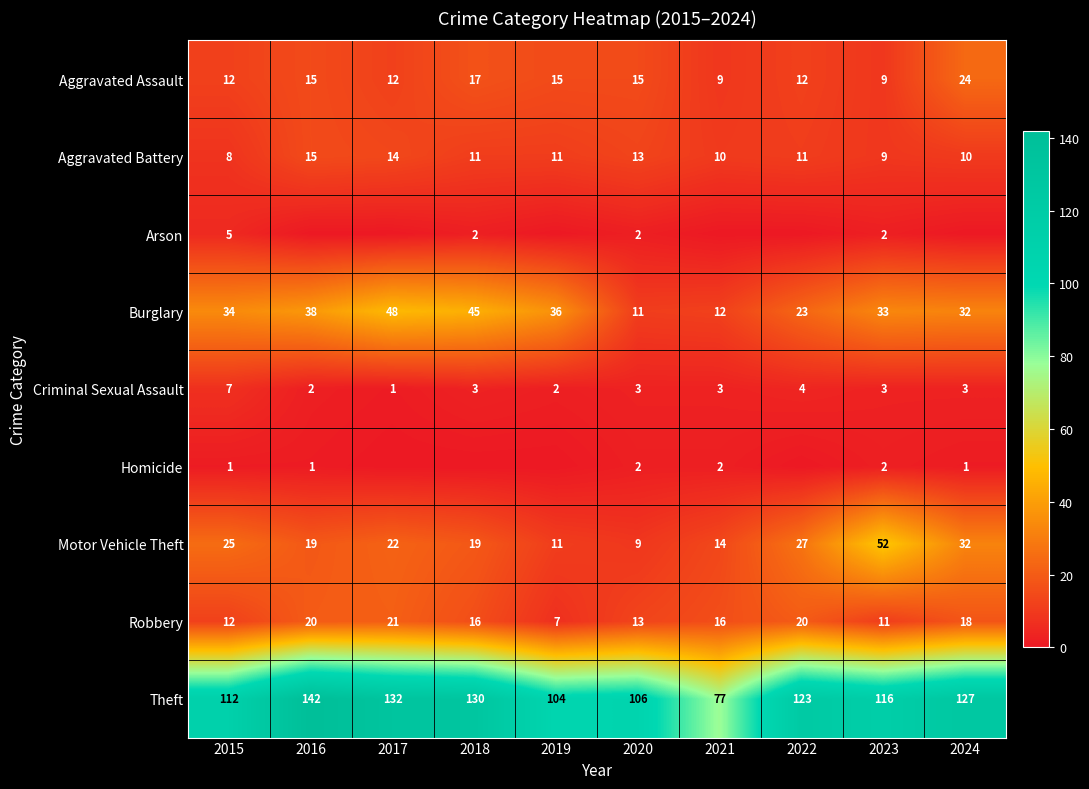

What is the lowest value of the Robbery series?

7